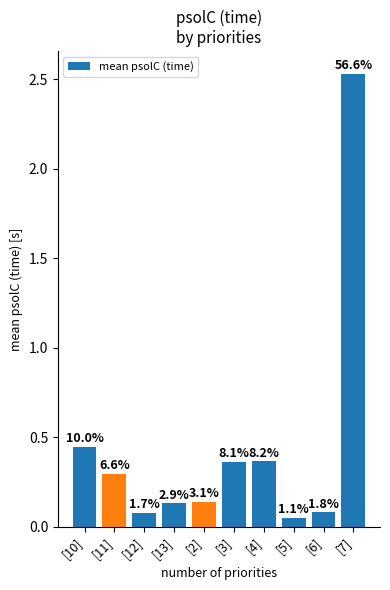

How many bars are there in total?

10